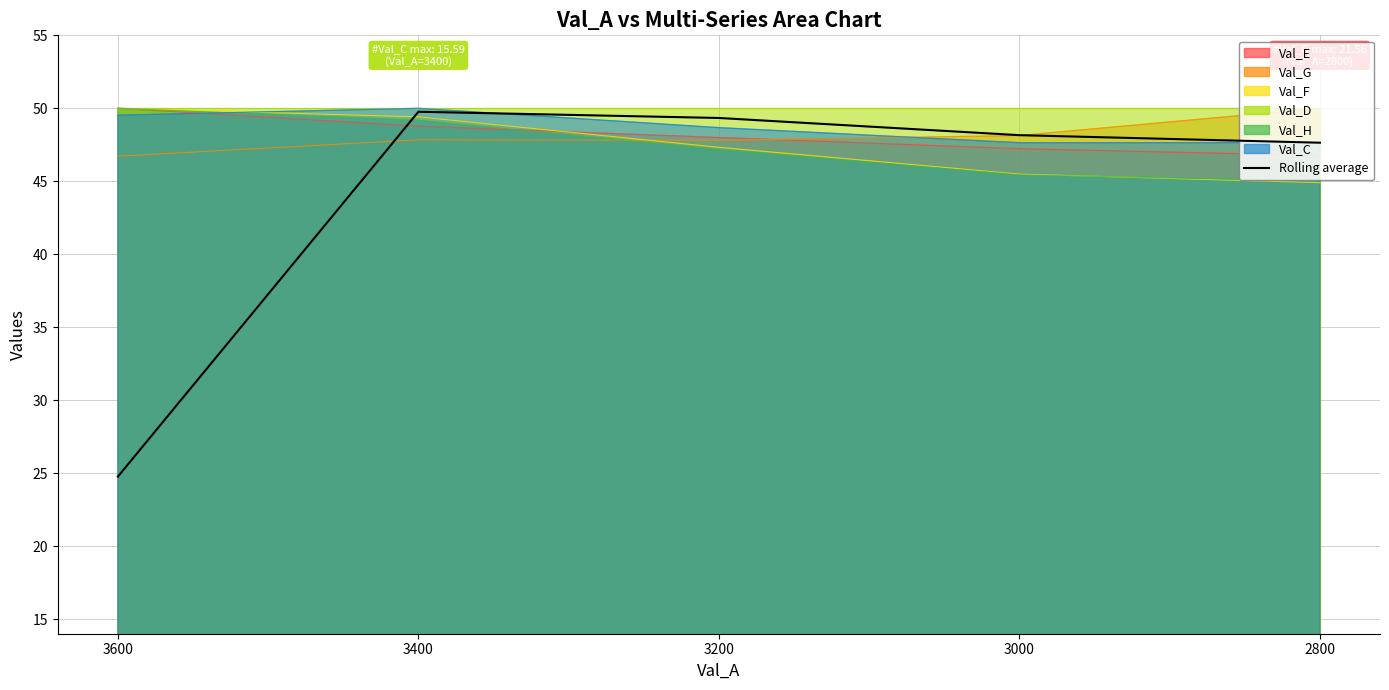

How many lines are shown in the chart?

1